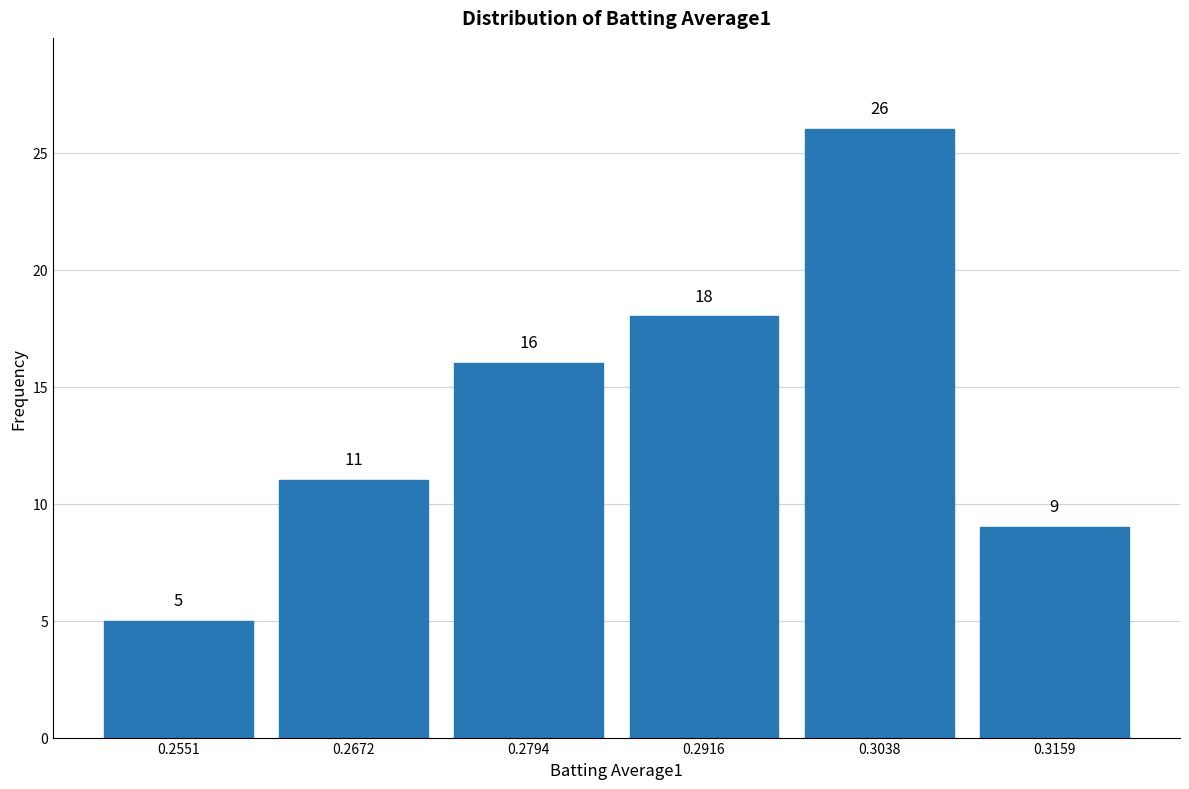

Reading left to right, list every bar in this chart as the range it spans on the x-axis followed by its height. The bar edges are not printed on the chart, so give them approximately, as read against the axis.

0.250 to 0.262: 5
0.262 to 0.274: 11
0.274 to 0.286: 16
0.286 to 0.298: 18
0.298 to 0.310: 26
0.310 to 0.322: 9